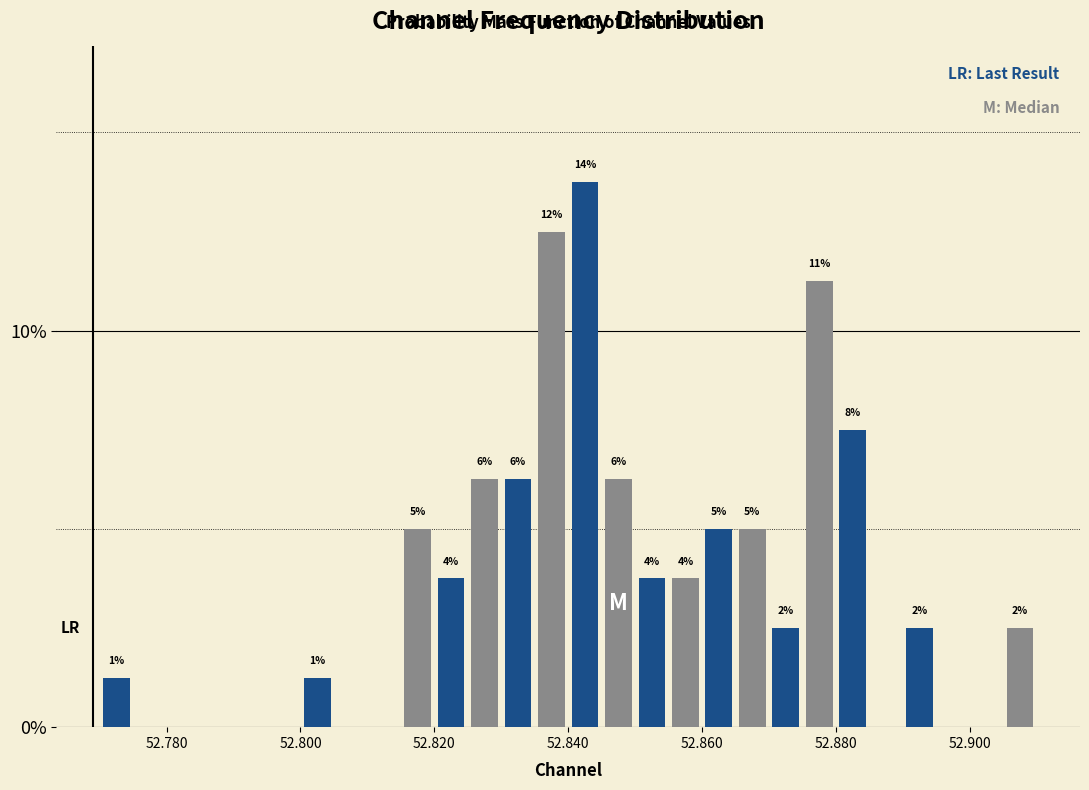

Around what value on the x-axis is the tallest bar? Give the approximate position of its centre, as read against the axis.

52.842